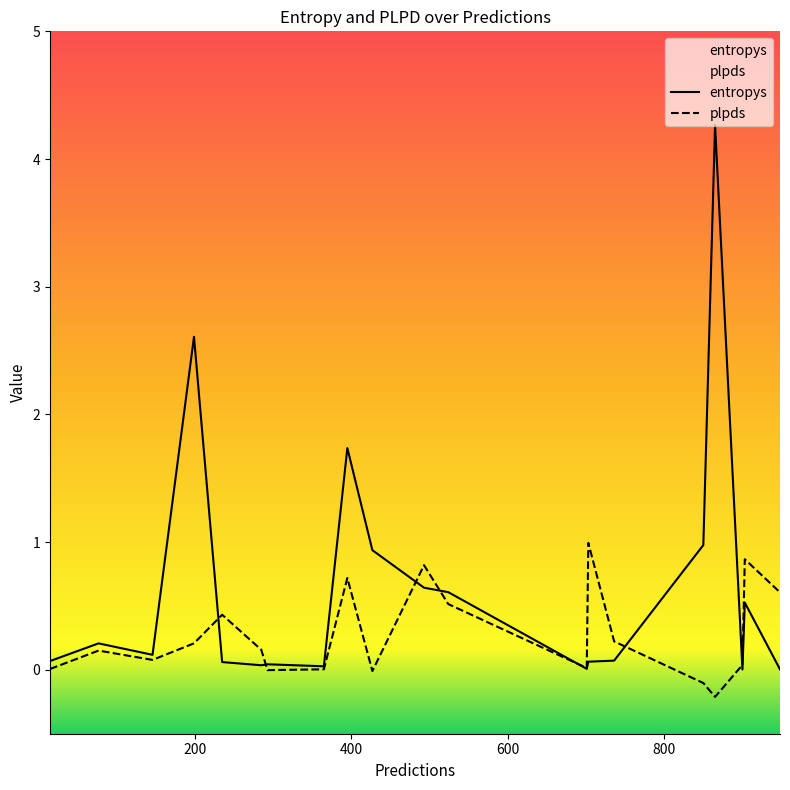

What is the greatest value displayed?

4.3